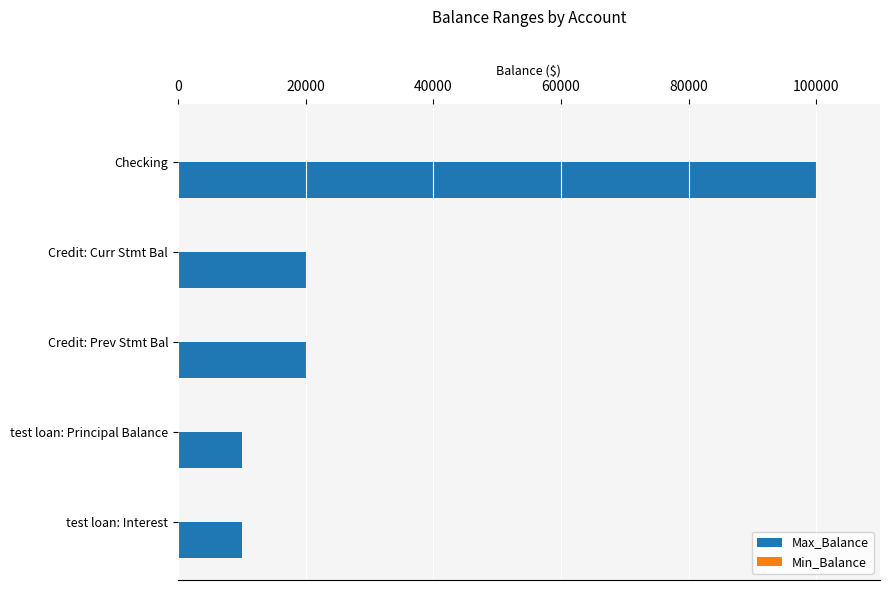

The chart shows a value of 9999 at test loan: Principal Balance. True or false?

True